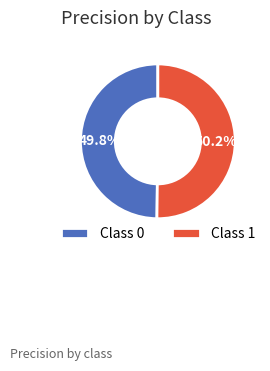

Count the number of slices in the pie.

2